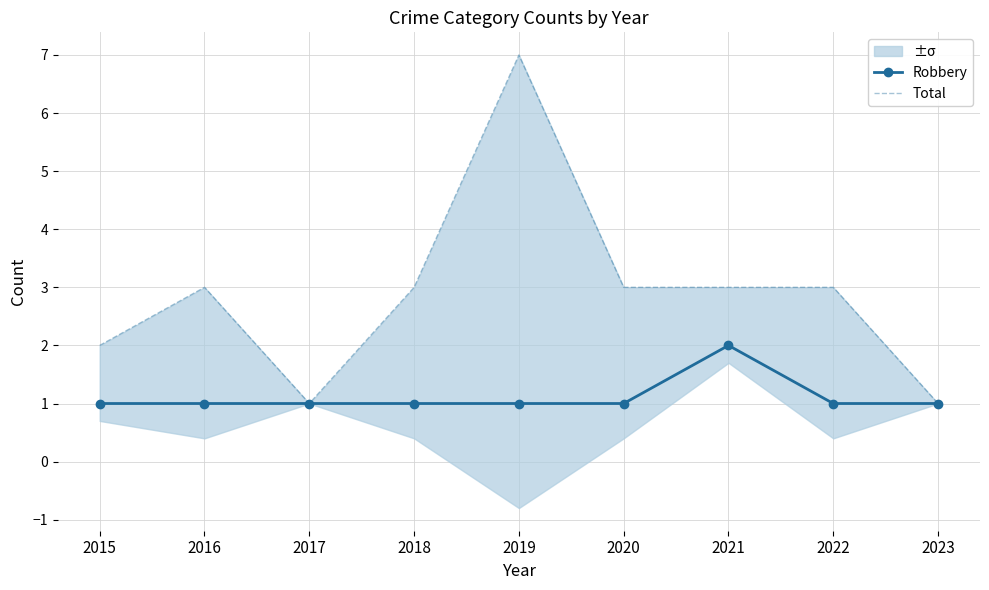

What is the minimum value shown in the chart?

1